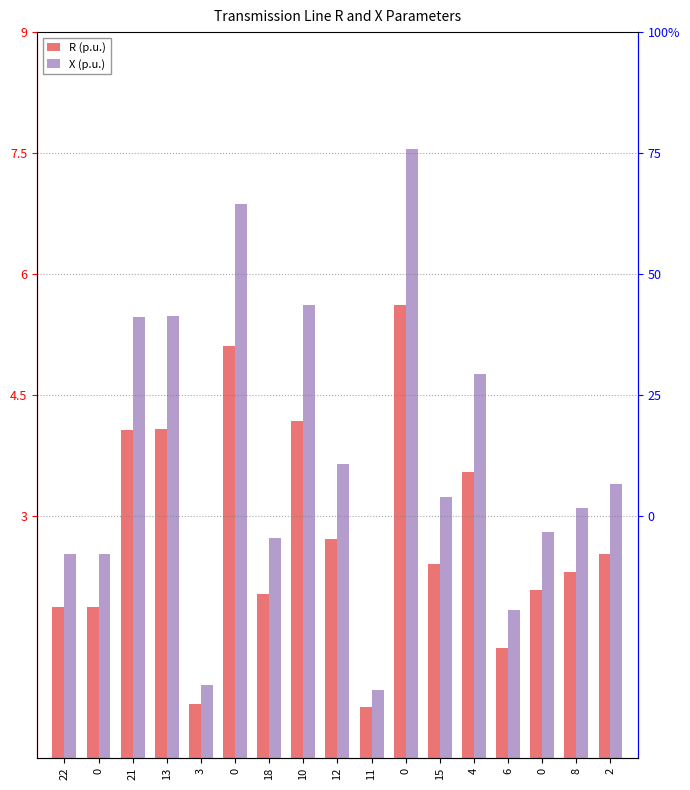

Is it true that X (p.u.) equals 3.4 at 2?

True